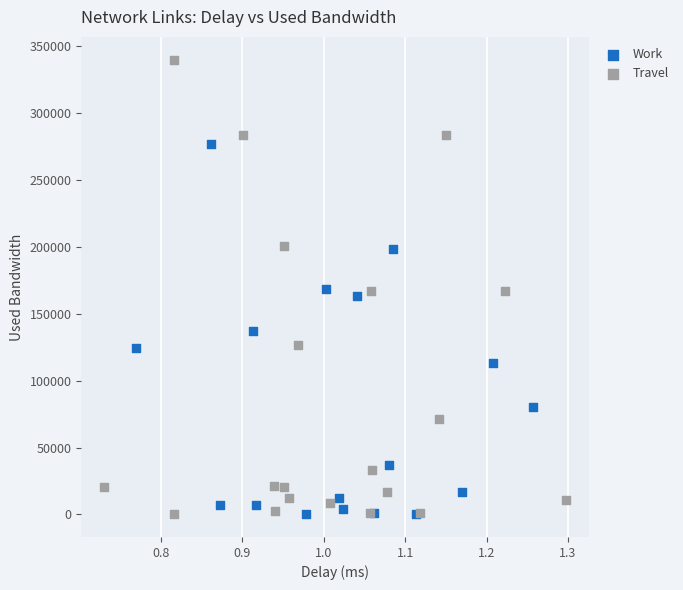

Which series reaches the maximum Y coordinate?

Travel